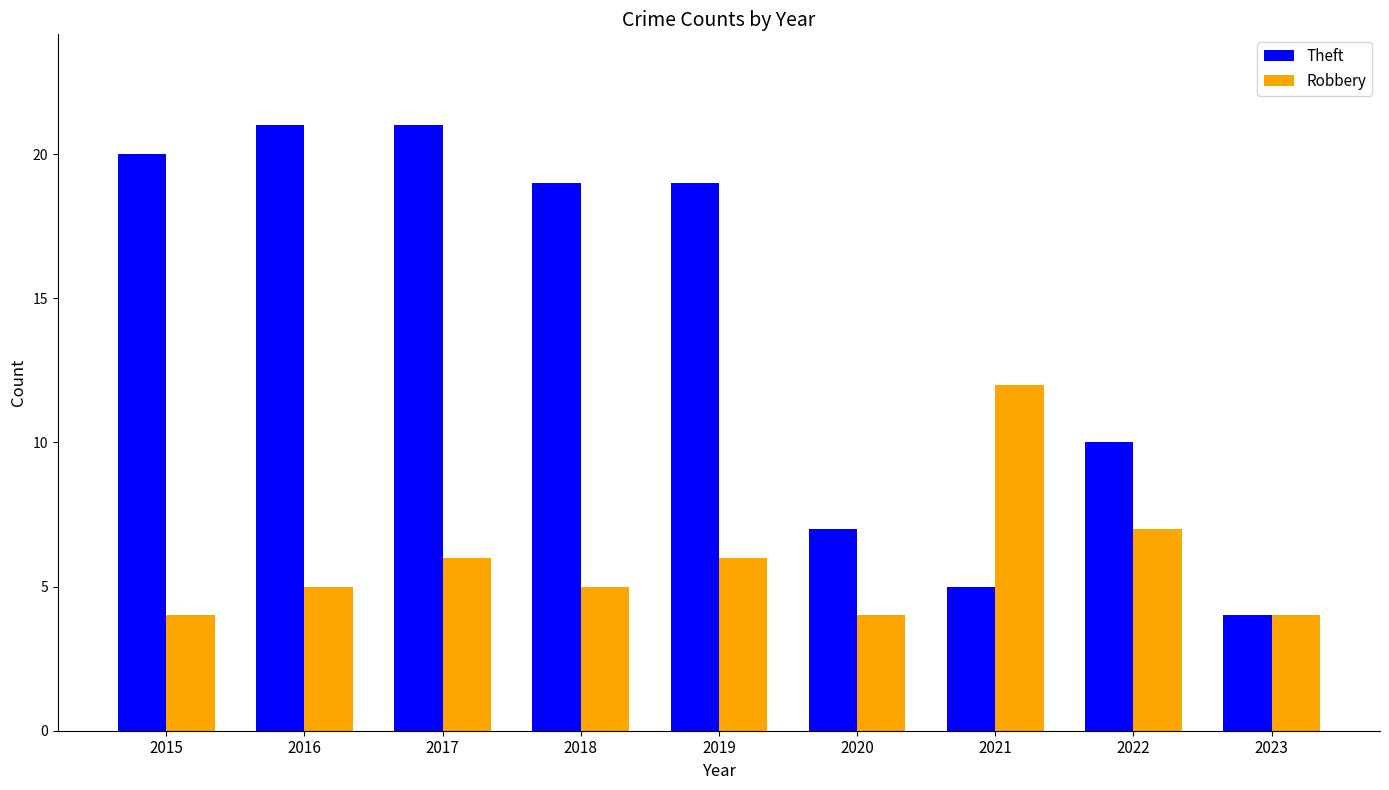

What is the difference between the Theft values at 2023 and 2019?

15